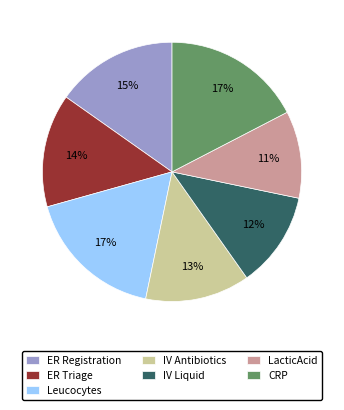

Combined, do IV Antibiotics and CRP account for over 50%?

No